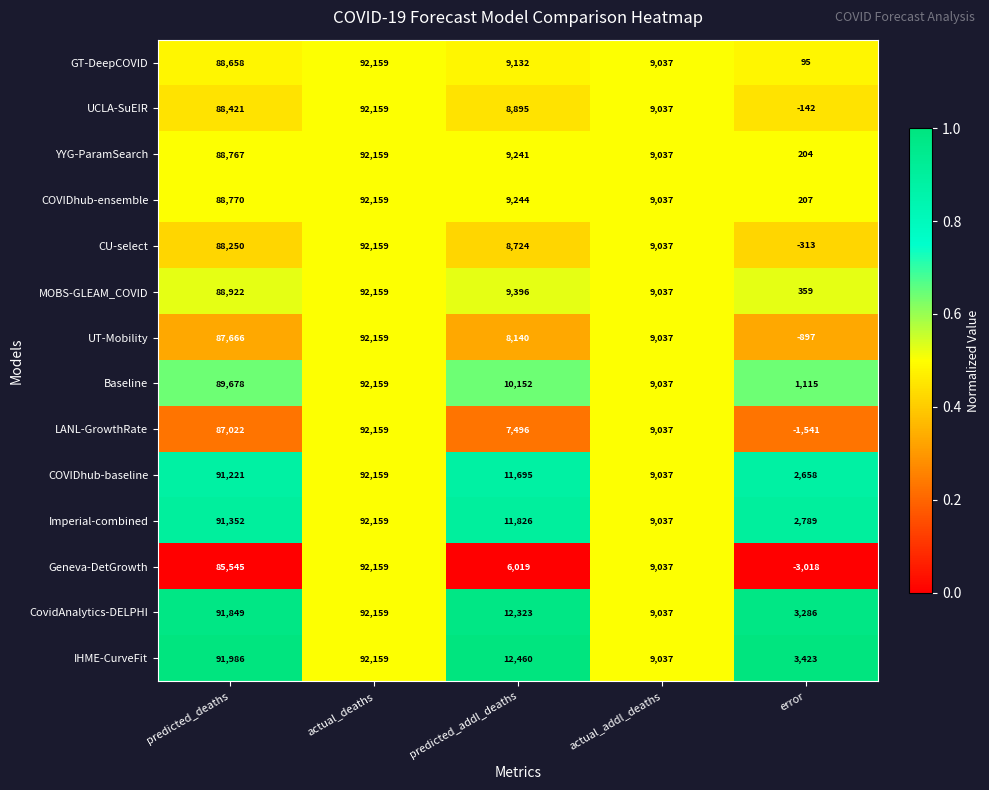

At how many categories does at least one series exceed 0?

5